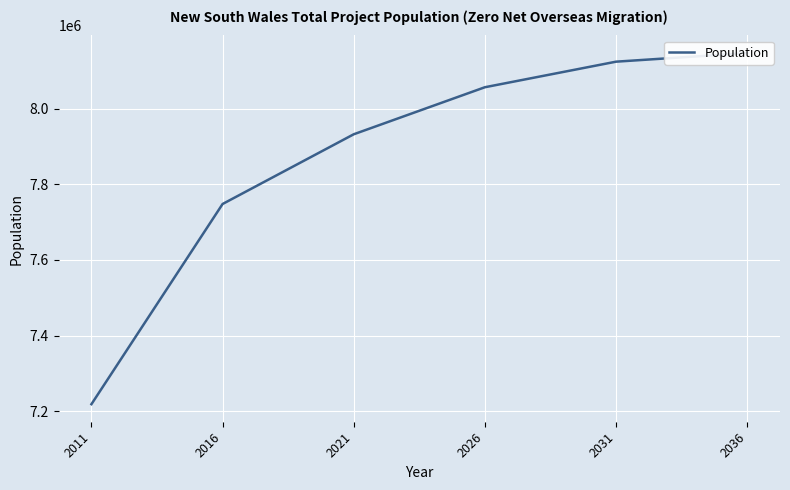

The value at 2011 is 7218550. True or false?

True